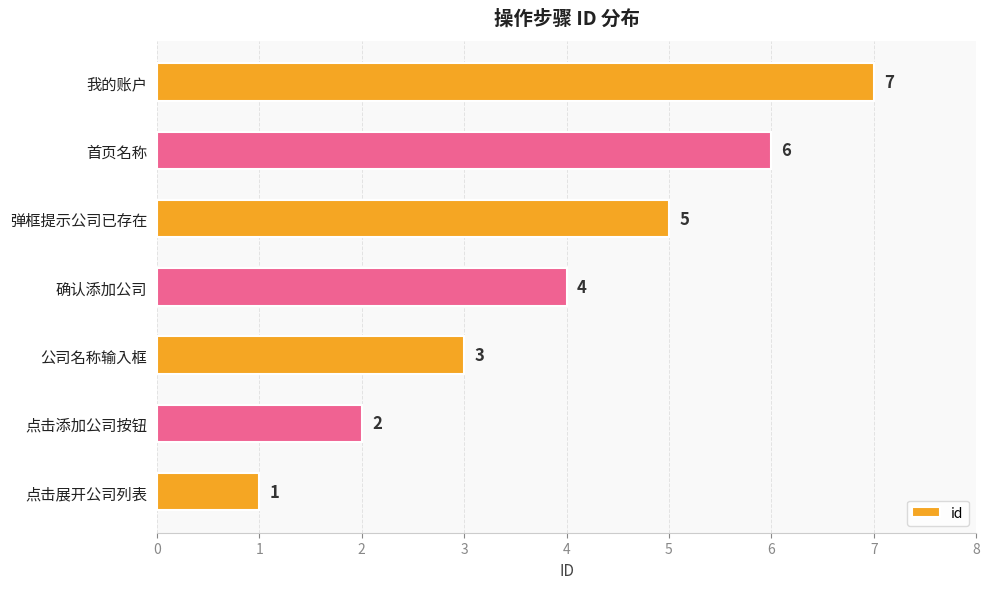

How many series are shown in this chart?

1